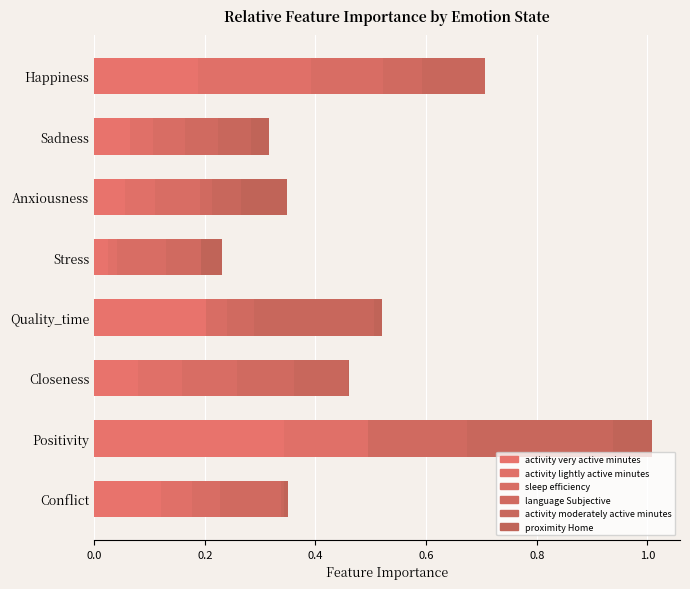

What are all the series names shown in the legend?

activity very active minutes, activity lightly active minutes, sleep efficiency, language Subjective, activity moderately active minutes, proximity Home